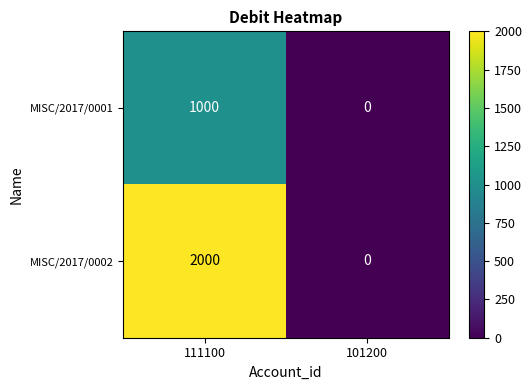

List the series in order of their peak value, lowest first.

MISC/2017/0001, MISC/2017/0002